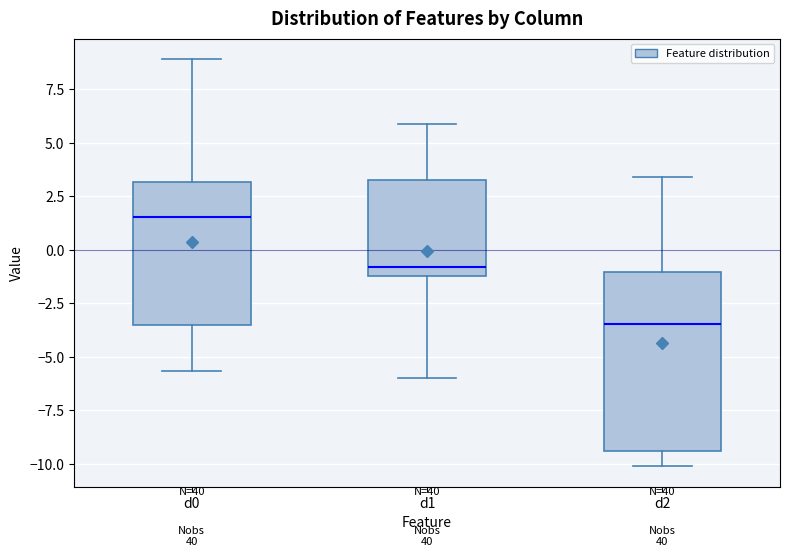

Reading left to right, read every box against the y-axis: the position of its median line, the range the box covers, and the ends of its whiskers. The values are not printed on the chart, so give them approximately, as read against the axis.

d0: median 1.5, box -3.5 to 3.0, whiskers -5.5 to 9.0
d1: median -1.0 (just above the box's lower edge), box -1.0 to 3.0, whiskers -6.0 to 6.0
d2: median -3.5, box -9.5 to -1.0, whiskers -10.0 to 3.5